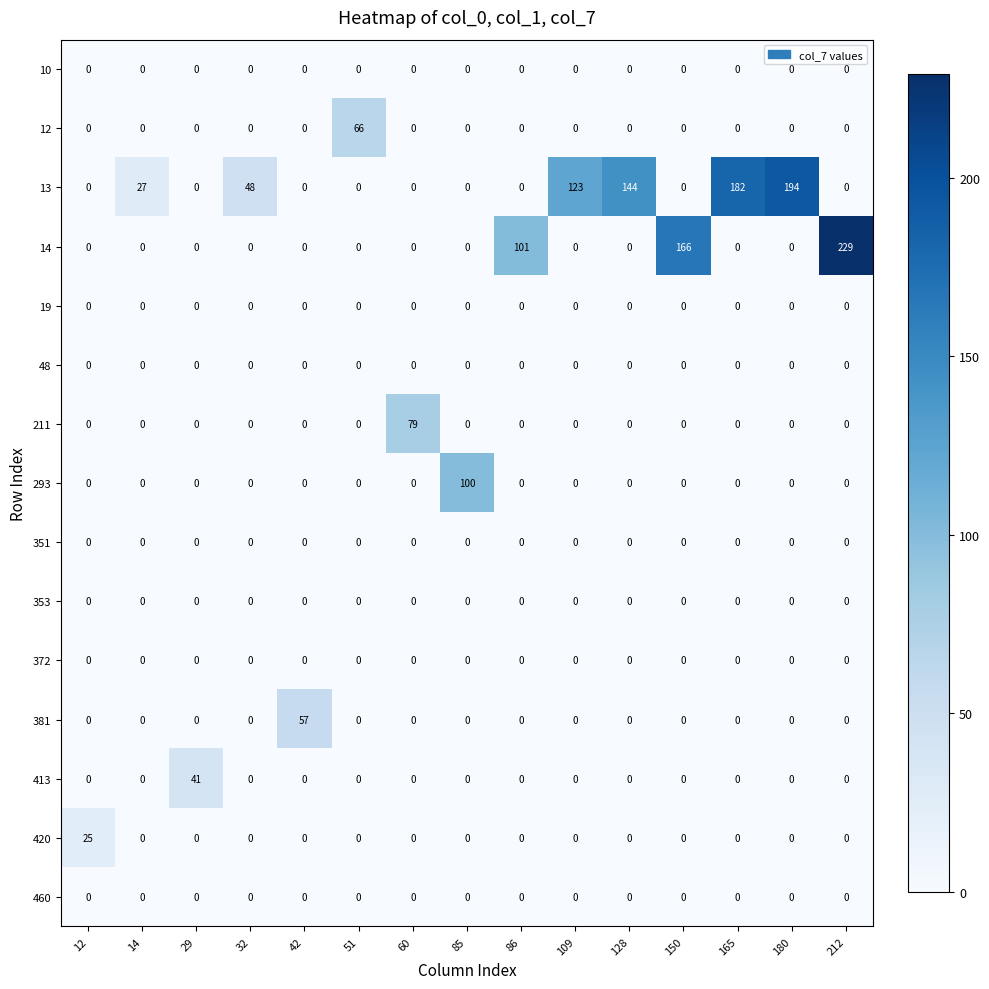

What is the difference between the maximum and second lowest values in the 14 series?

229